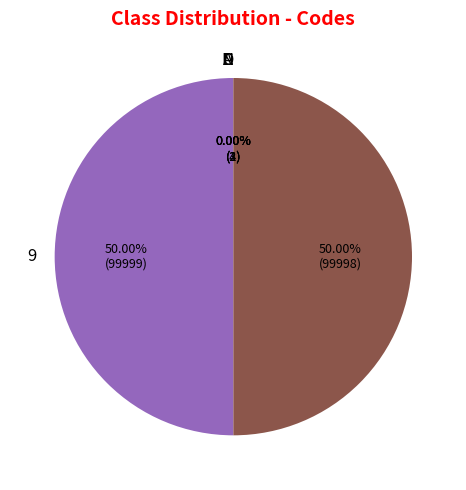

How many segments does this pie chart have?

6